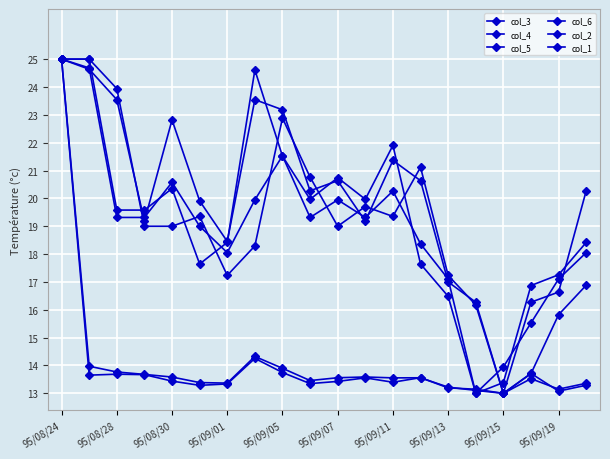

Does the chart have visible grid lines?

Yes